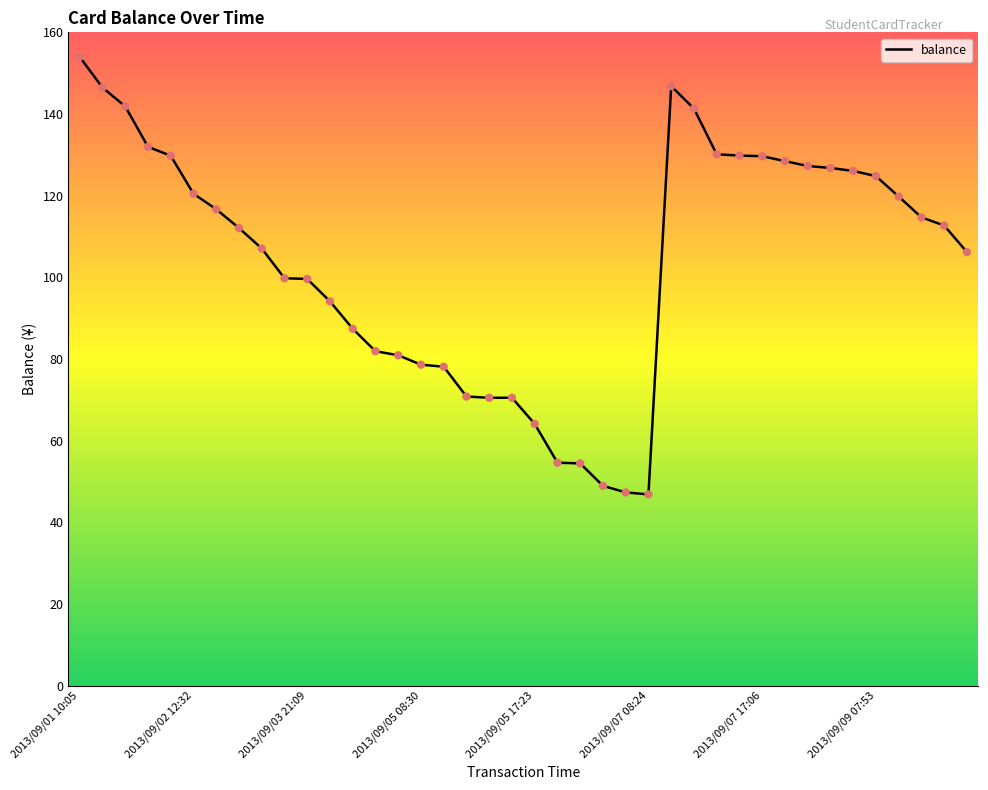

What is the minimum value shown in the chart?

46.8